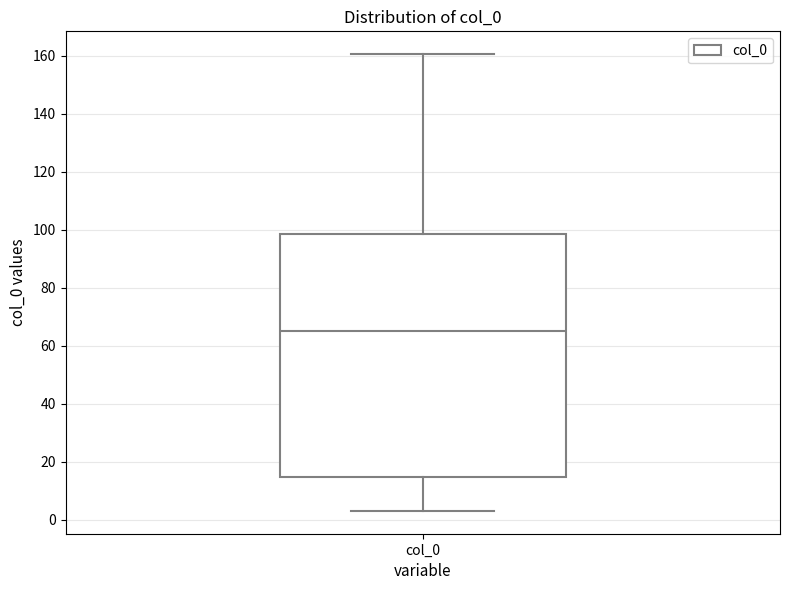

Transcribe this box plot: give where the median line is, the range the box spans, and where the two whiskers end, as read against the y-axis. The values are not printed on the chart, so give them approximately, as read against the axis.

median 66, box 14 to 98, whiskers 4 to 160